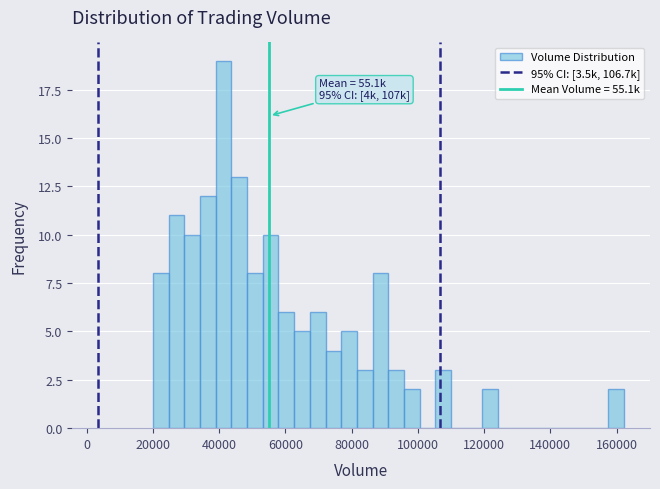

Read against the x-axis, roughly where is the centre of the tallest bar?

42000